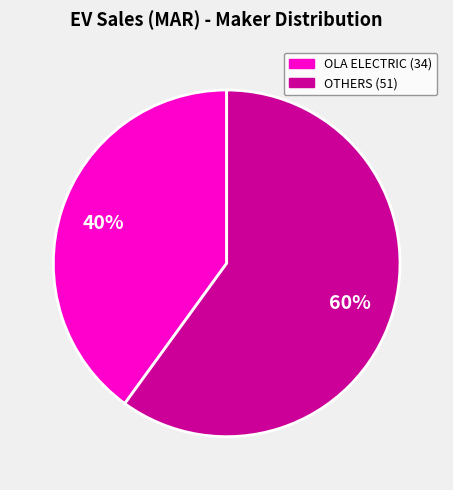

To the nearest percent, what is the difference between the largest and smallest slice percentages?

20%